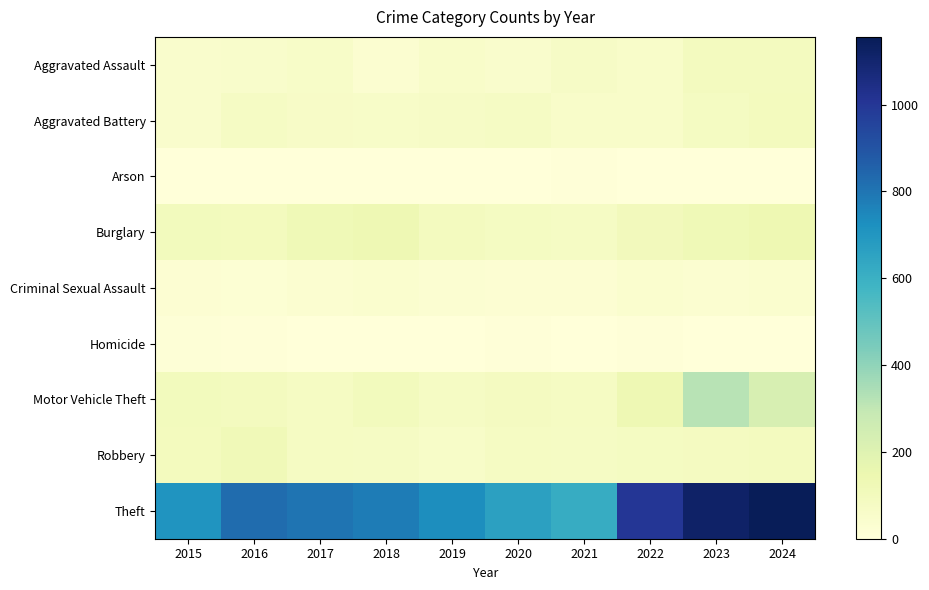

What is the maximum value shown in the chart?

1156